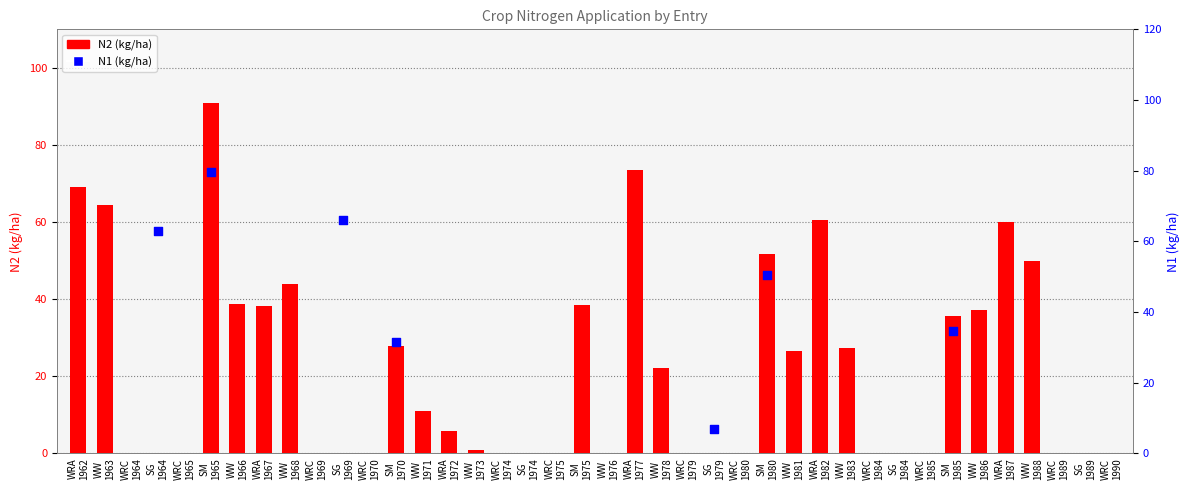

Is the value of N2 (kg/ha) at WRC
1979 greater than the value of N1 (kg/ha) at SG
1969?

No